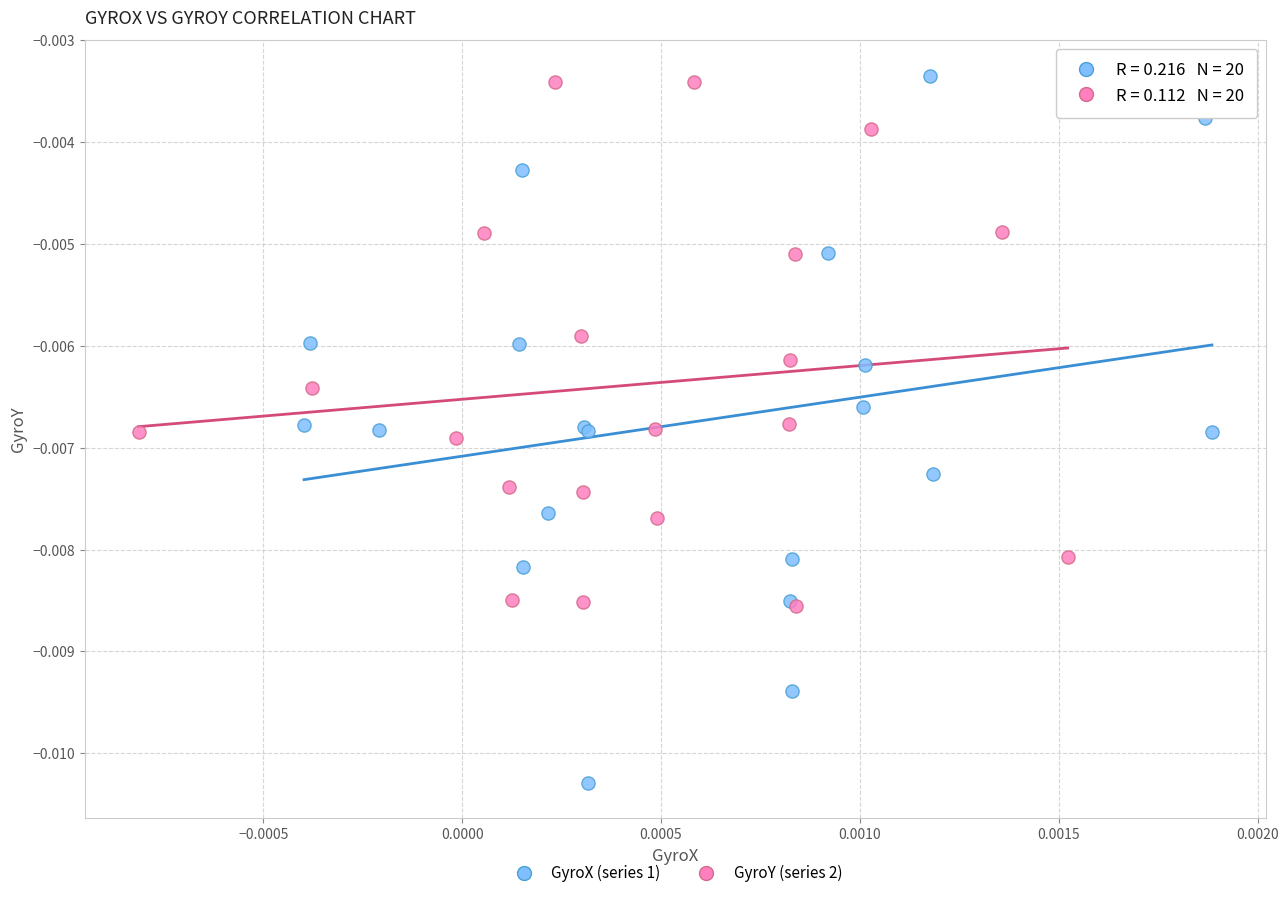

Which series has the largest Y range (max minus min)?

GyroX (series 1)